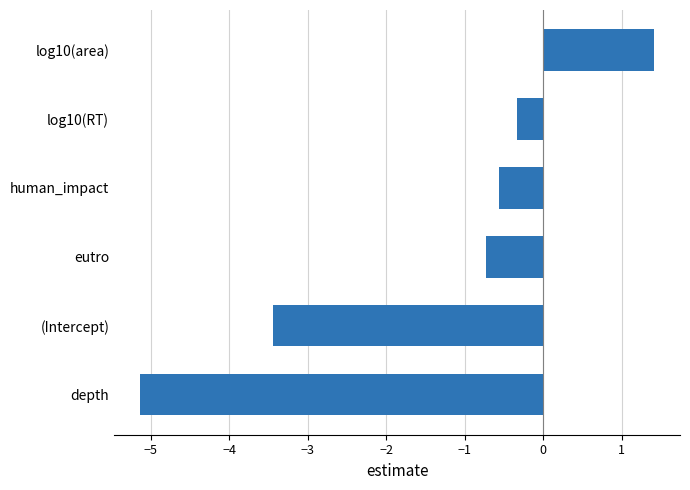

List the labels in order of value, largest first.

log10(area), log10(RT), human_impact, eutro, (Intercept), depth